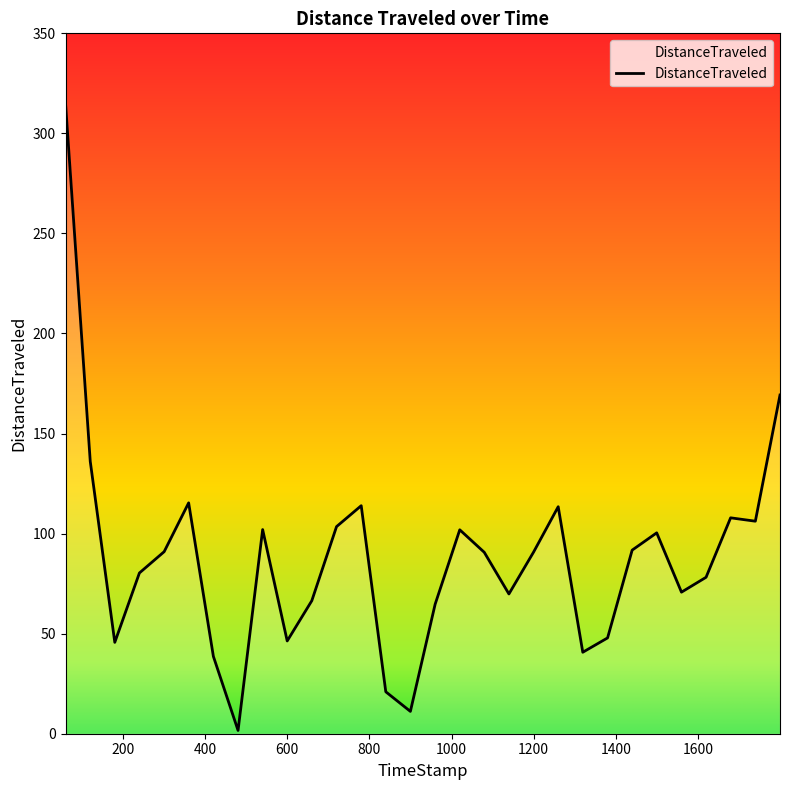

What is the difference between the maximum and minimum values?

313.4